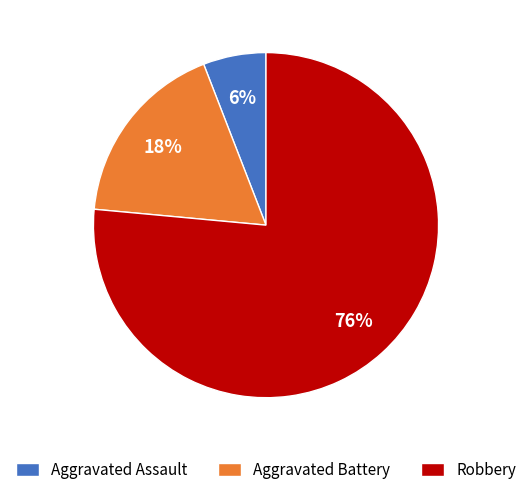

Which has a higher value, Robbery or Aggravated Battery?

Robbery